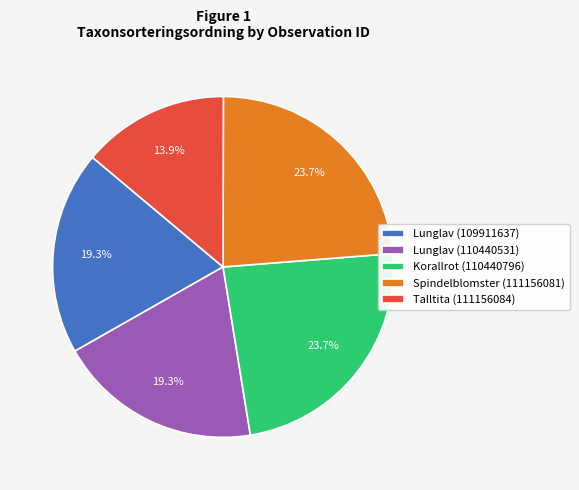

Is Spindelblomster (111156081) the majority of the pie?

No